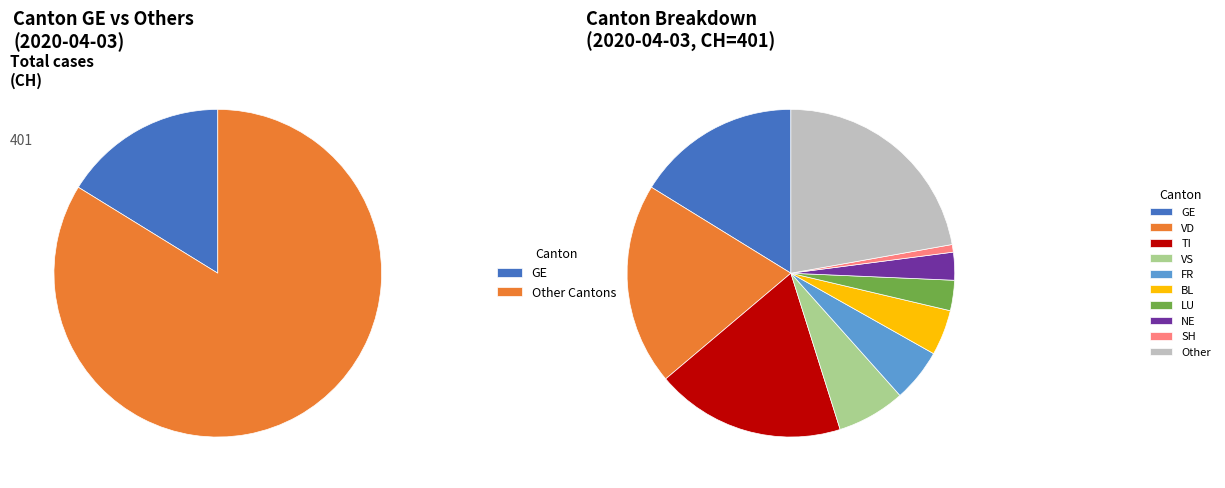

Is there a majority slice in this chart?

No